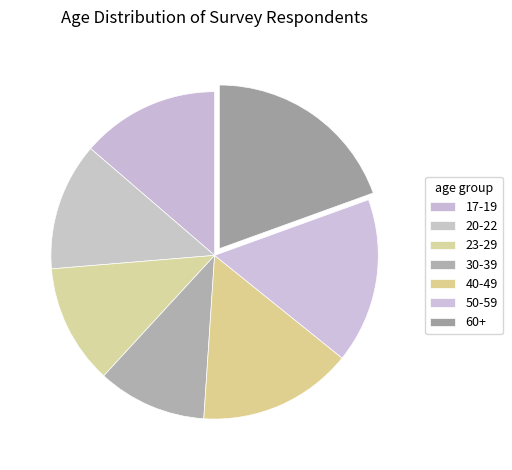

What is the largest slice in the pie chart?

60+